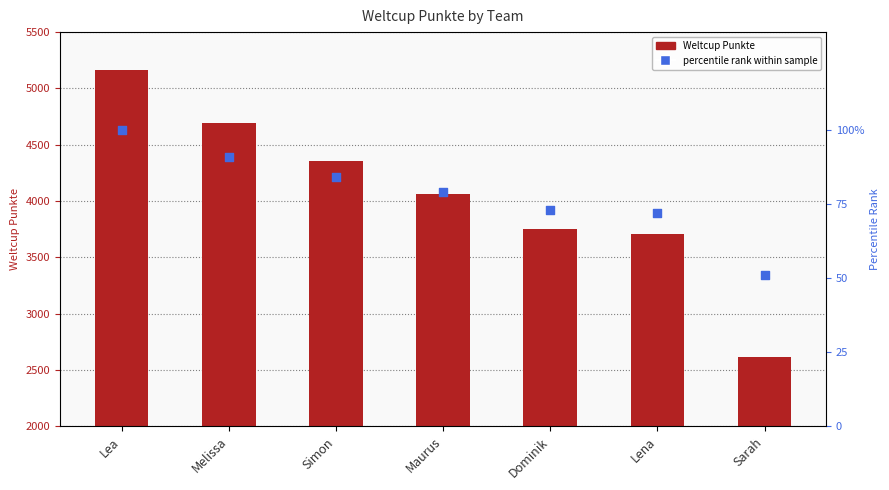

Which series reaches the minimum Y coordinate?

percentile rank within sample